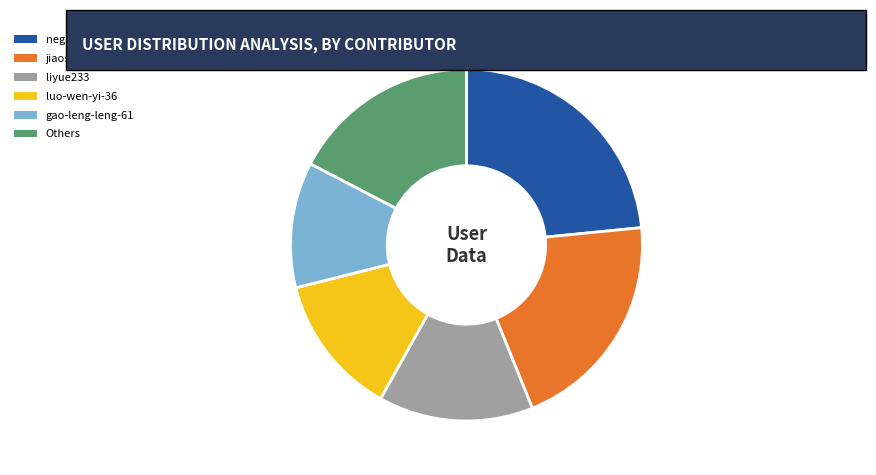

Is the sum of negar-kordi and liyue233 greater than half?

No